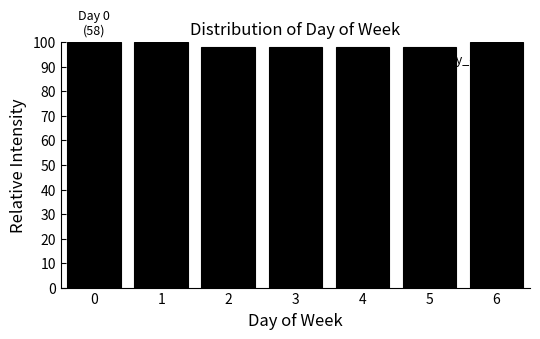

Reading right to left, extract all data points from this chart.

100.0	98.3	98.3	98.3	98.3	100.0	100.0